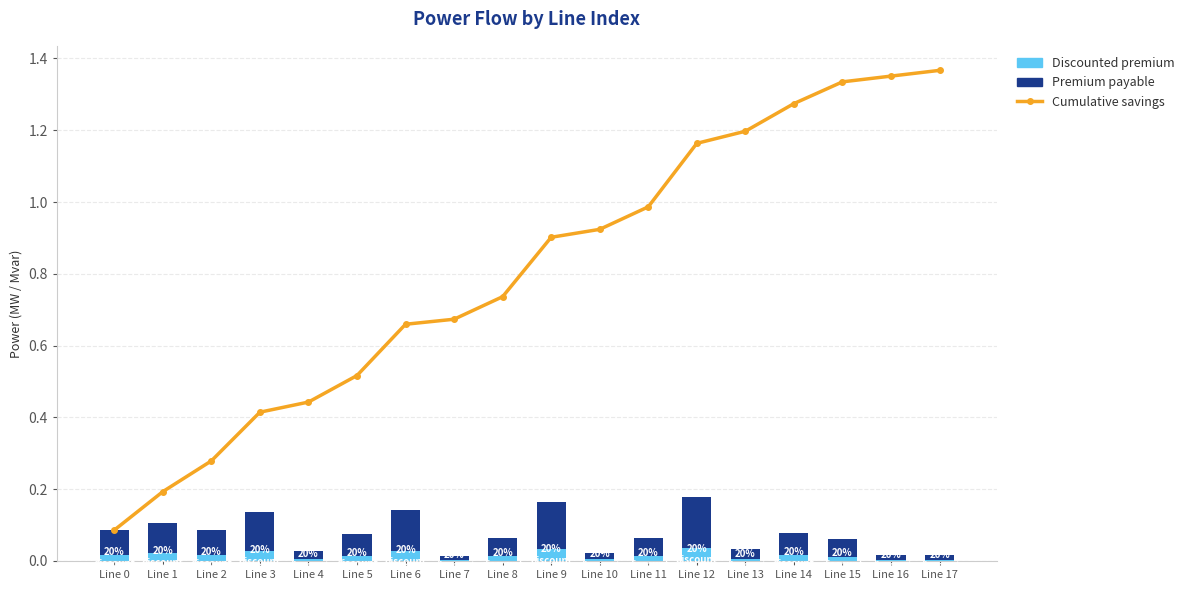

Reading left to right, what are all the values shown in this chart?

Cumulative savings: 0.1	0.2	0.3	0.4	0.4	0.5	0.7	0.7	0.7	0.9	0.9	1.0	1.2	1.2	1.3	1.3	1.4	1.4
Discounted premium: 0.0	0.0	0.0	0.0	0.0	0.0	0.0	0.0	0.0	0.0	0.0	0.0	0.0	0.0	0.0	0.0	0.0	0.0
Premium payable: 0.1	0.1	0.1	0.1	0.0	0.1	0.1	0.0	0.1	0.1	0.0	0.1	0.1	0.0	0.1	0.0	0.0	0.0